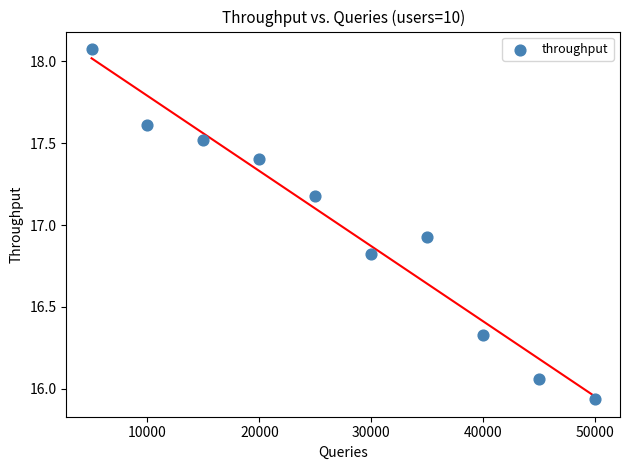

What is the average X value?

27500.0